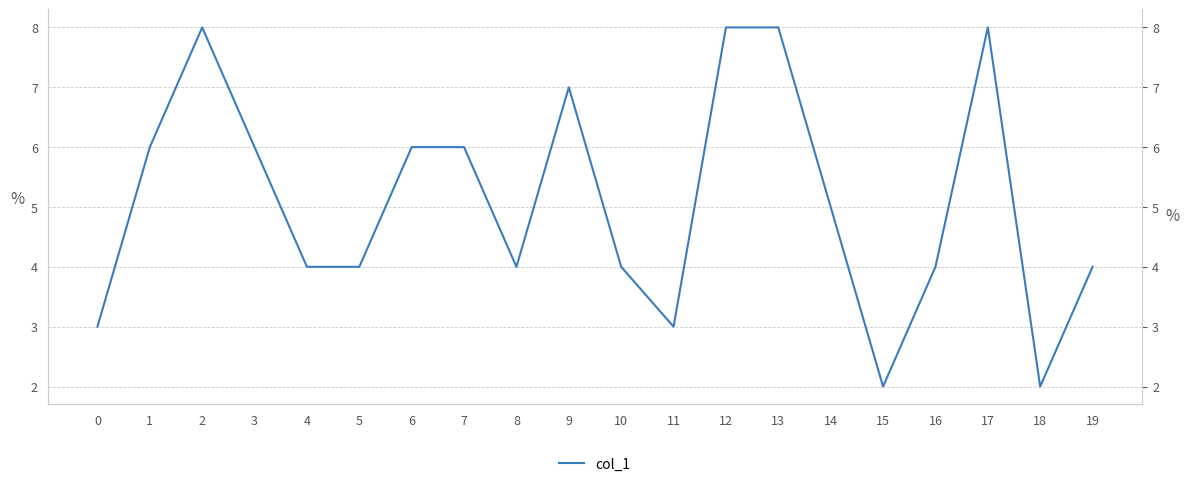

What is the value of the 20th point from the left?

4